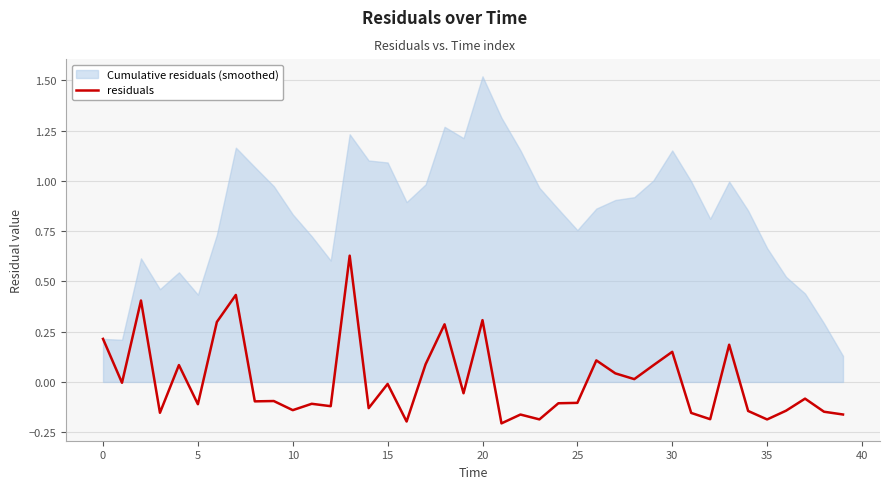

The chart shows a value of 0.0 at 27. True or false?

True